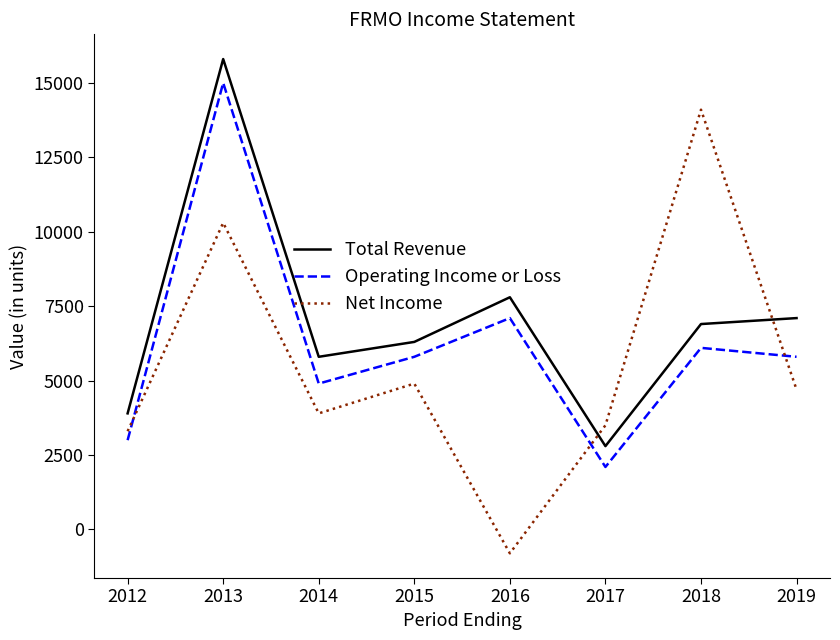

Where is the first local minimum for Net Income?

2014